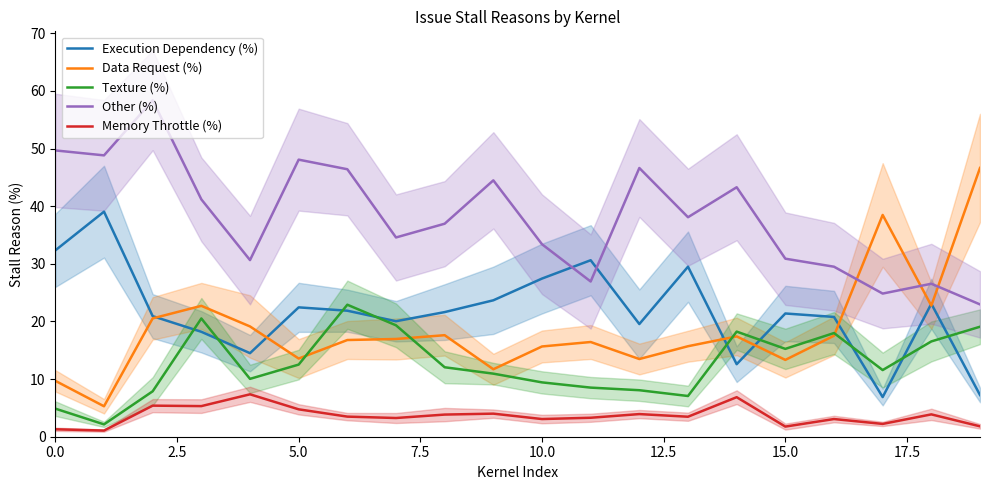

The Texture (%) series shows 2.2 at 5.0. True or false?

False